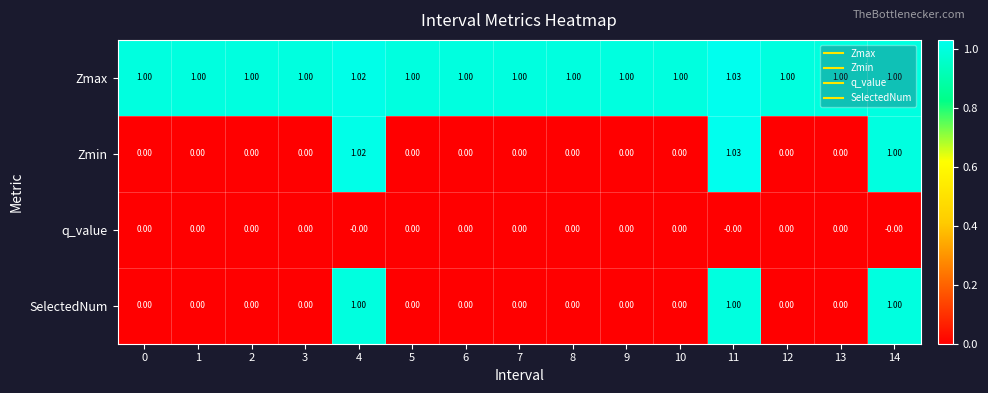

What is the maximum value shown in the chart?

1.0